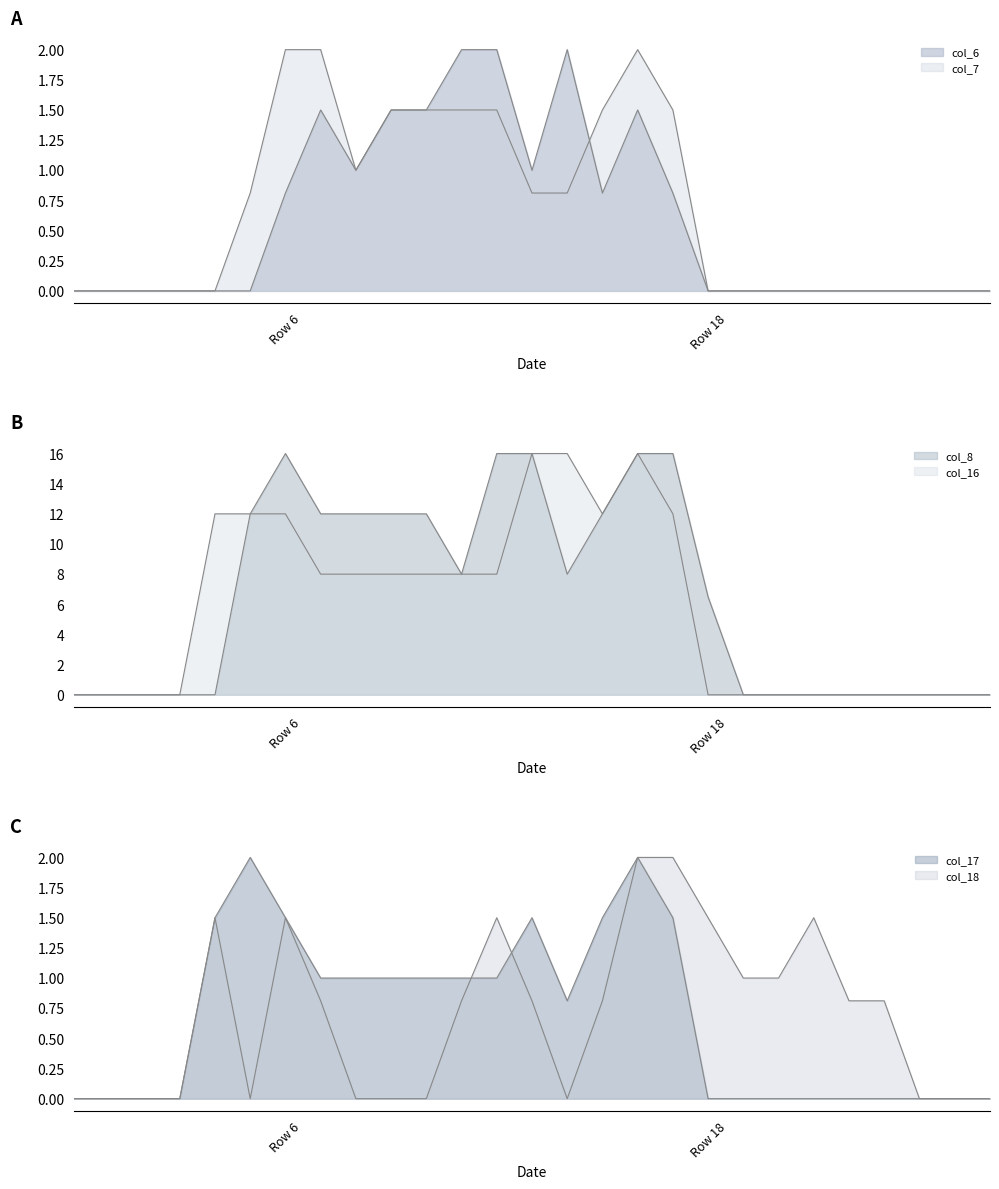

In col_8, how many points are lower than both neighbors (excluding endpoints)?

2